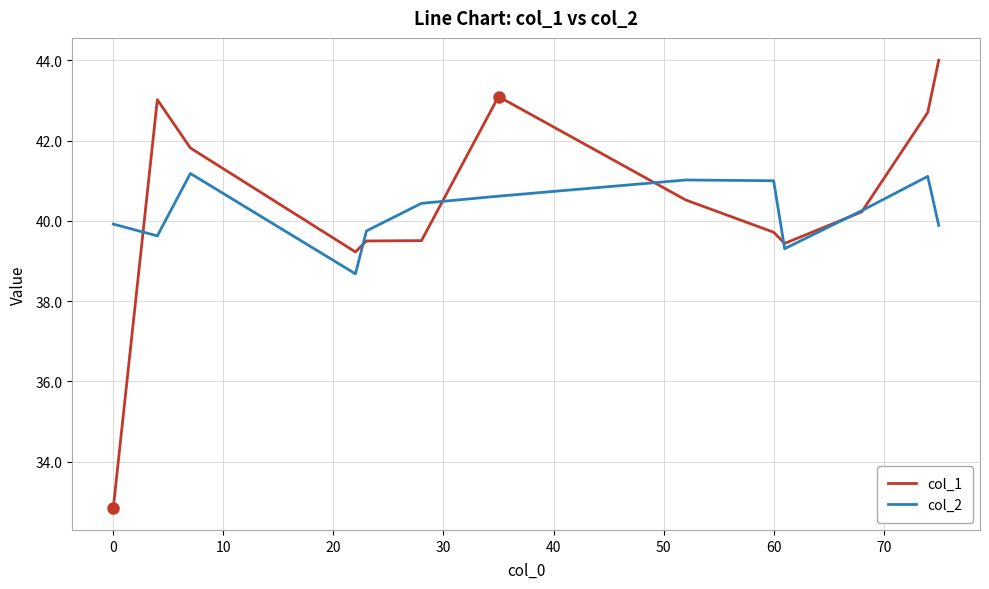

How many lines are shown in the chart?

2